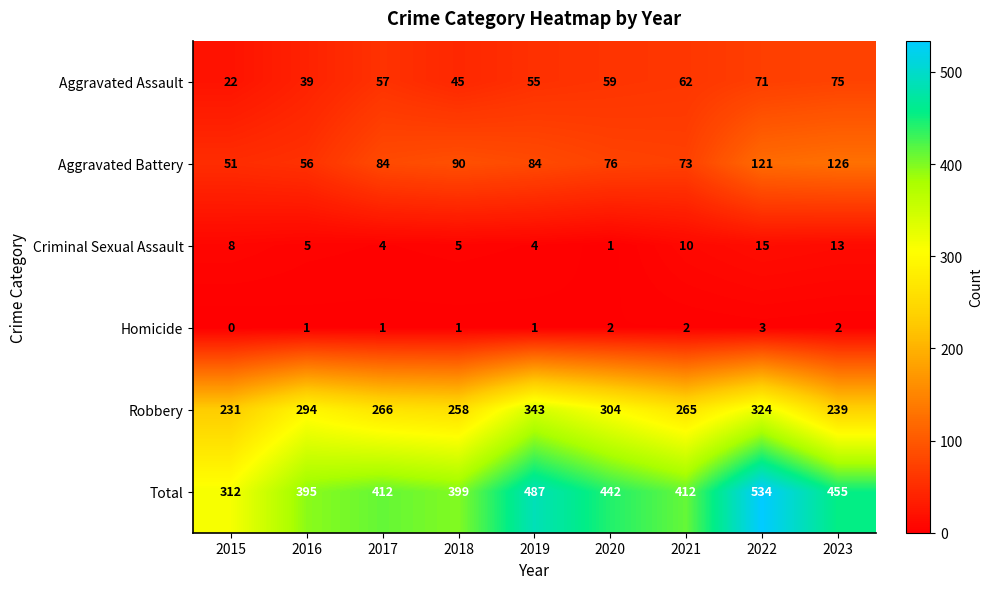

What is the difference between the second highest and minimum values in the Criminal Sexual Assault series?

12